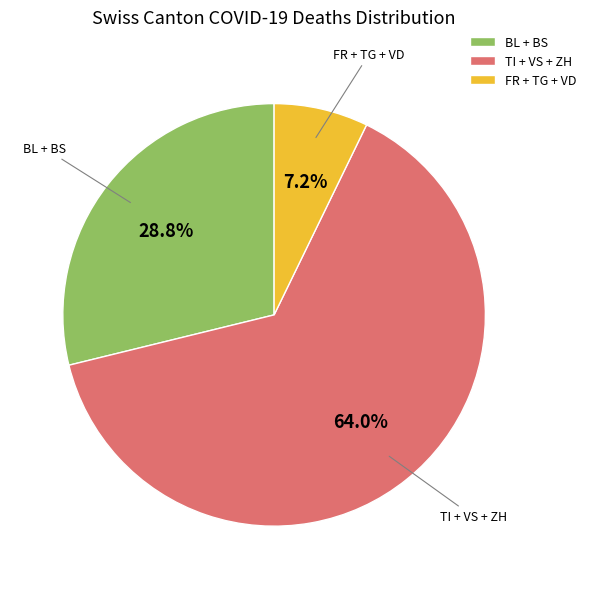

How much of the chart is everything except TI + VS + ZH?

36.0%